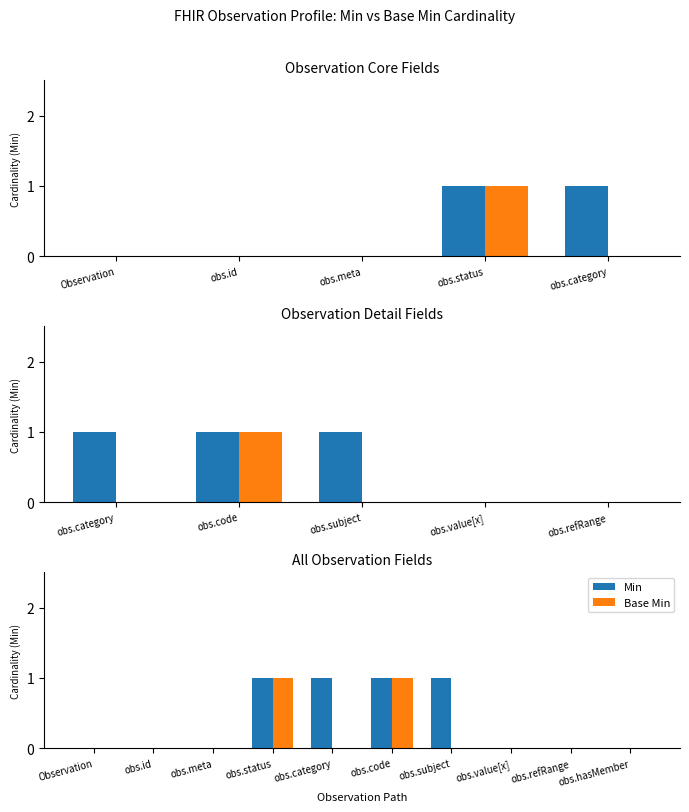

How many bars are there in each group?

2